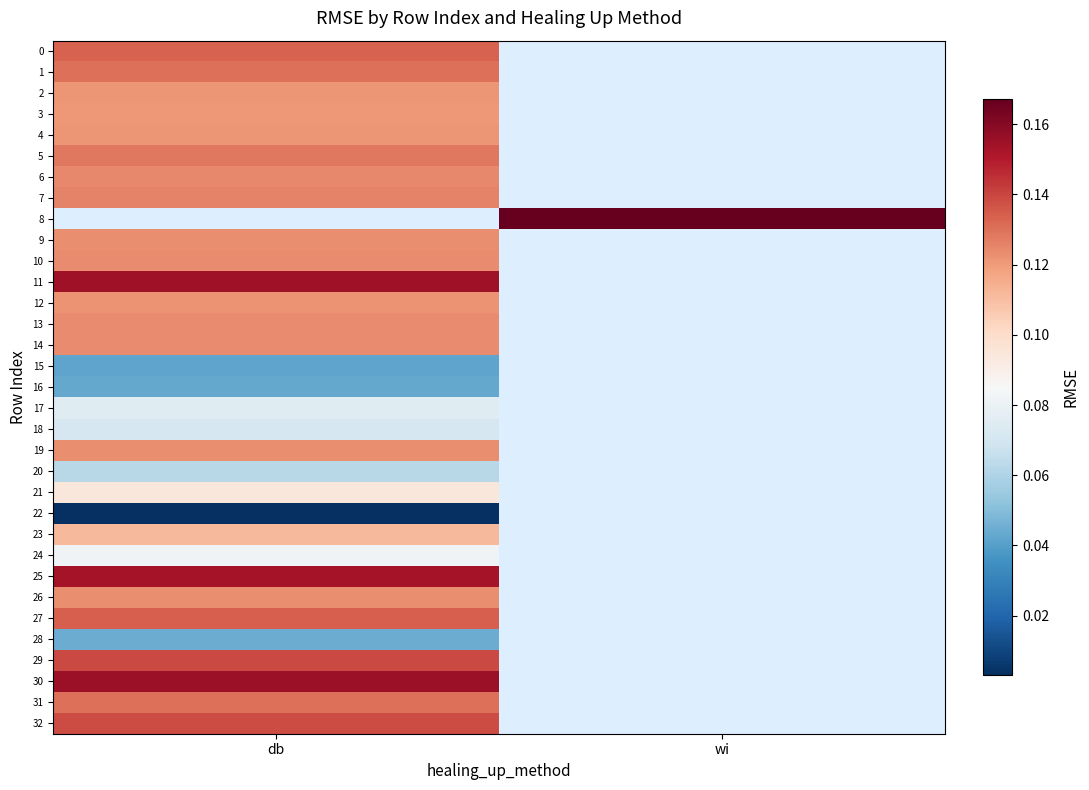

Which category has the lowest value in the 8 series?

db